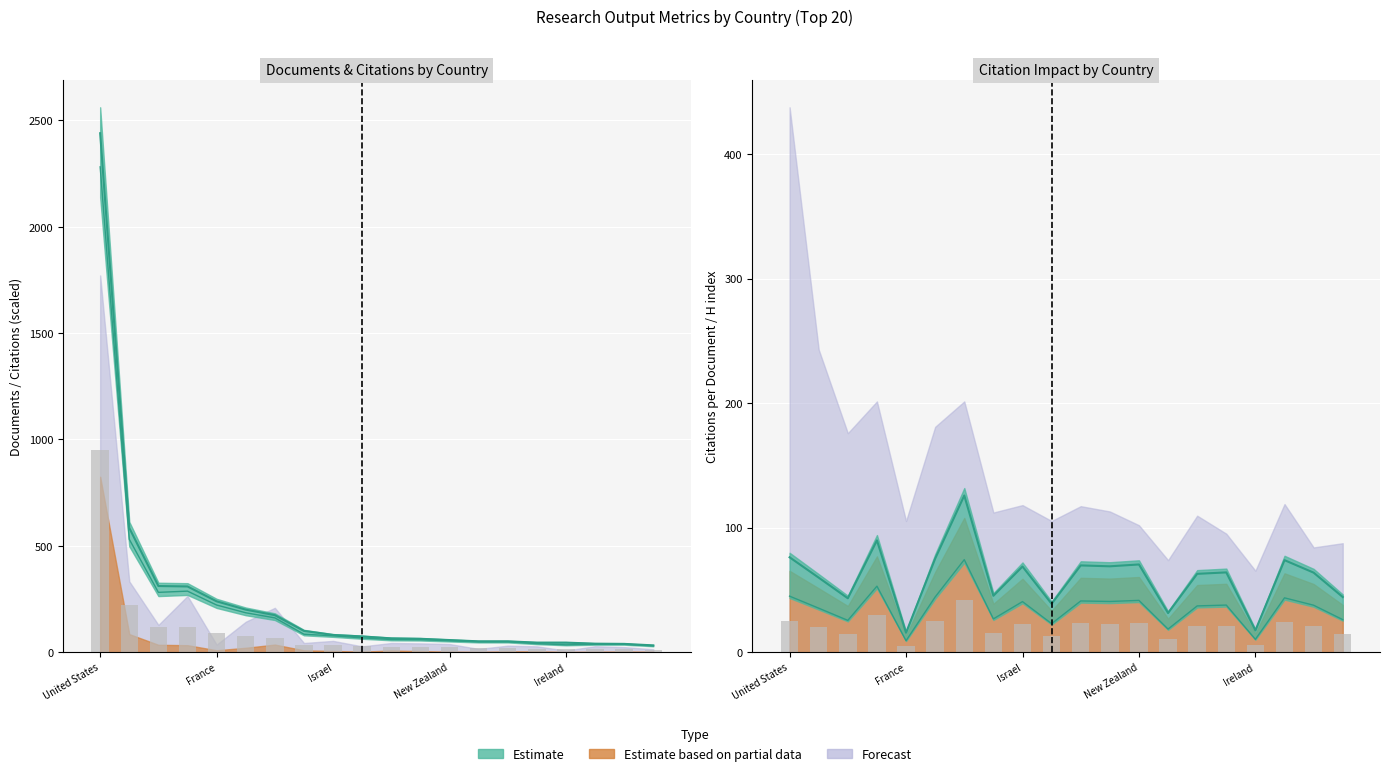

Reading left to right, what are all the values shown in this chart?

Citations per document: 25.4	20.0	14.4	29.9	5.2	25.0	42.0	15.1	22.9	12.9	23.2	23.0	23.5	10.5	21.0	21.4	5.8	24.6	21.3	14.8
Self-citations: 2281.9	530.9	281.3	287.0	221.8	185.3	161.3	84.5	76.8	67.2	59.5	58.6	53.8	49.0	49.0	40.3	34.6	37.4	37.4	29.8
Citations: 950.8	221.2	117.2	119.6	92.4	77.2	67.2	35.2	32.0	28.0	24.8	24.4	22.4	20.4	20.4	16.8	14.4	15.6	15.6	12.4
Citable documents: 2440.0	584.0	311.0	309.0	239.0	200.0	174.0	100.0	81.0	74.0	65.0	63.0	57.0	51.0	51.0	45.0	45.0	40.0	39.0	32.0